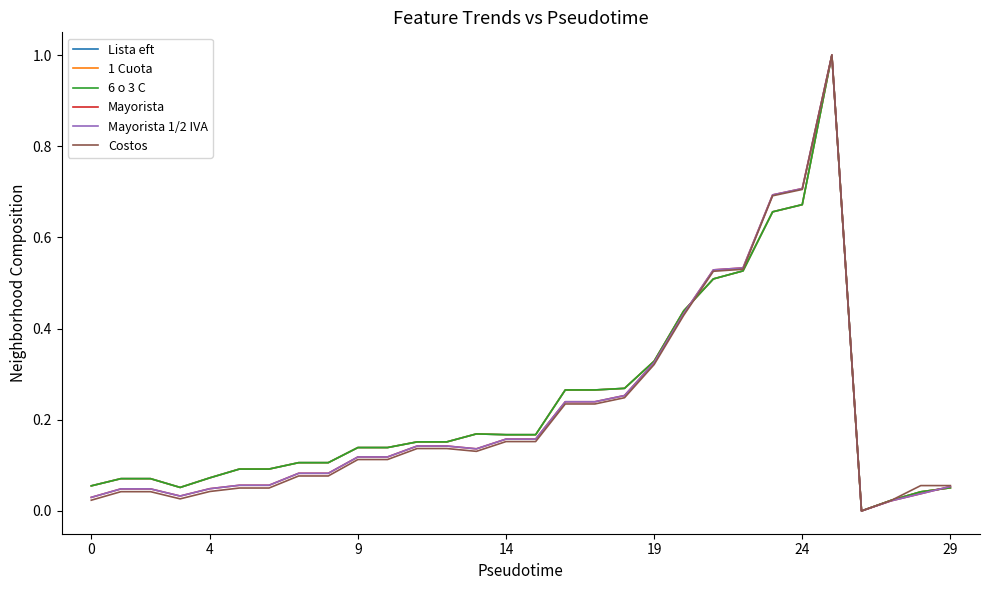

What is the maximum value for Mayorista?

1.0